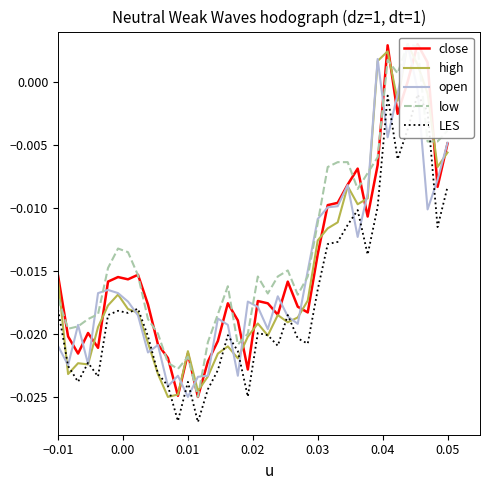

What is the label of the 40th point from the left?

0.05